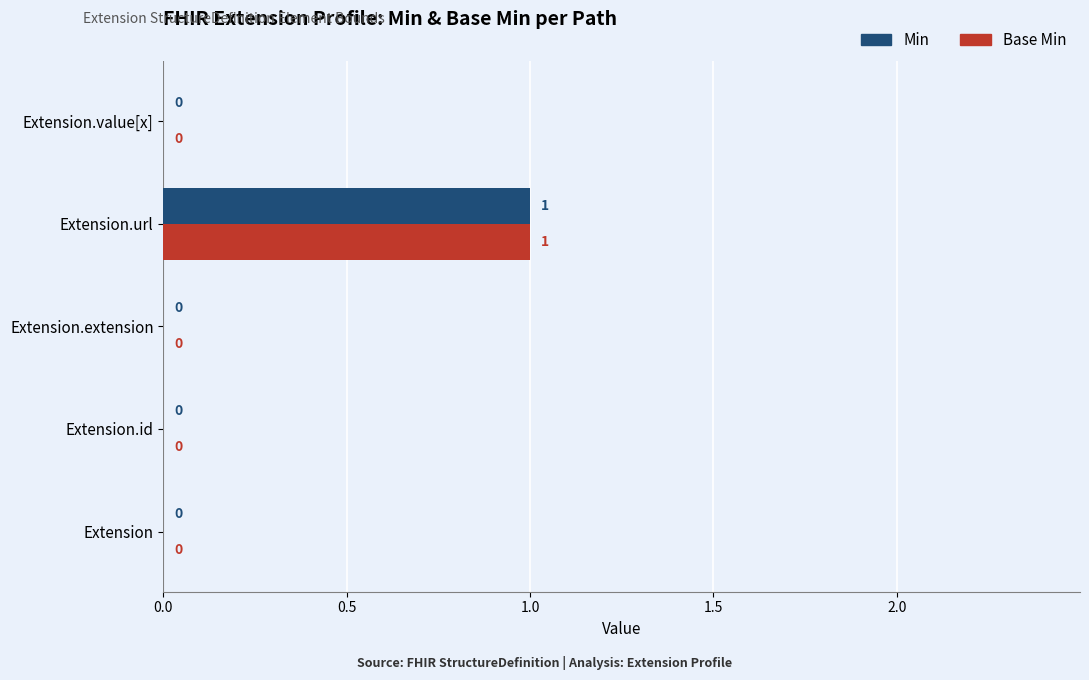

Is it true that Min equals 0 at Extension?

True